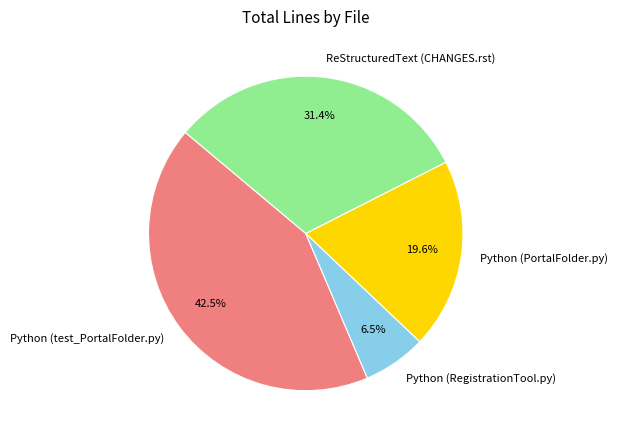

Which slice is the largest?

Python (test_PortalFolder.py)